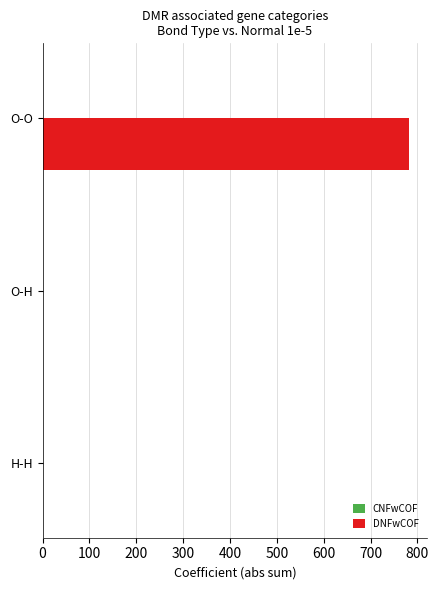

Which category has the highest value across all series?

O-O